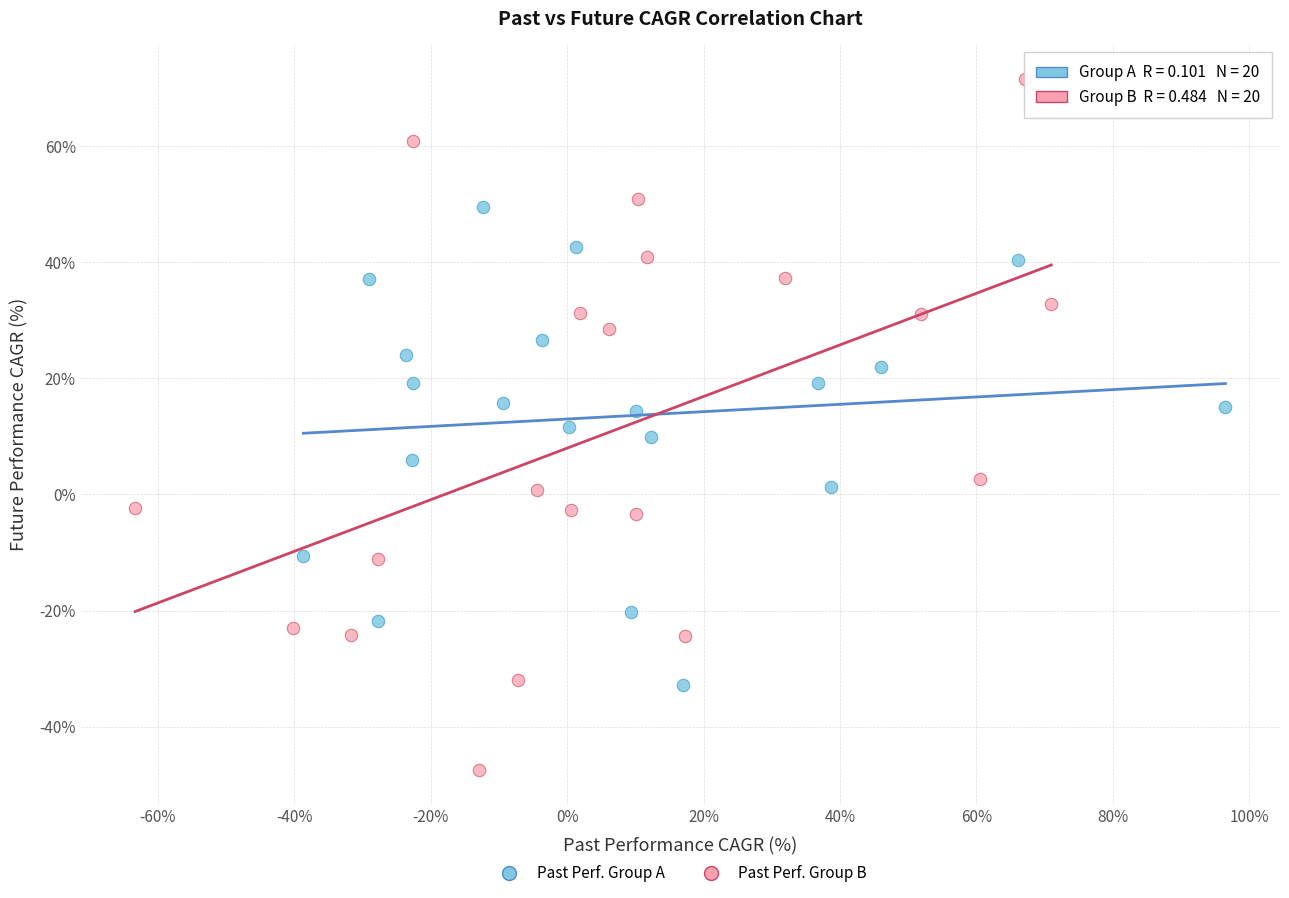

Which series contains the lowest Y value?

Past Perf. Group B